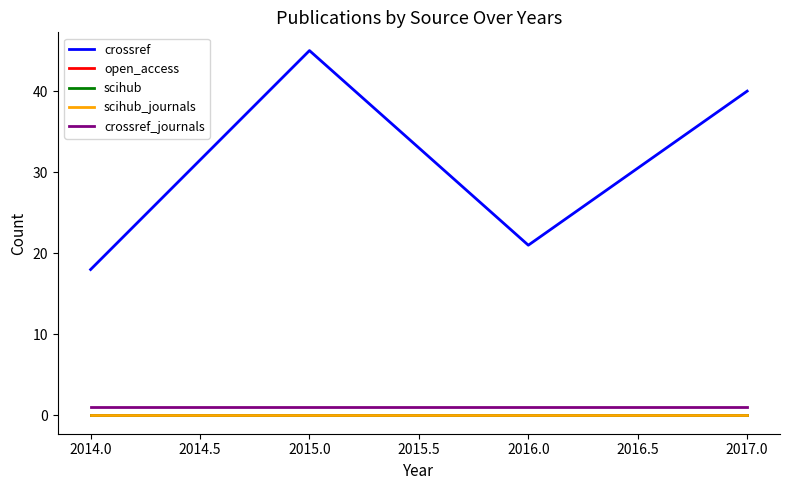

Does the chart have visible grid lines?

No